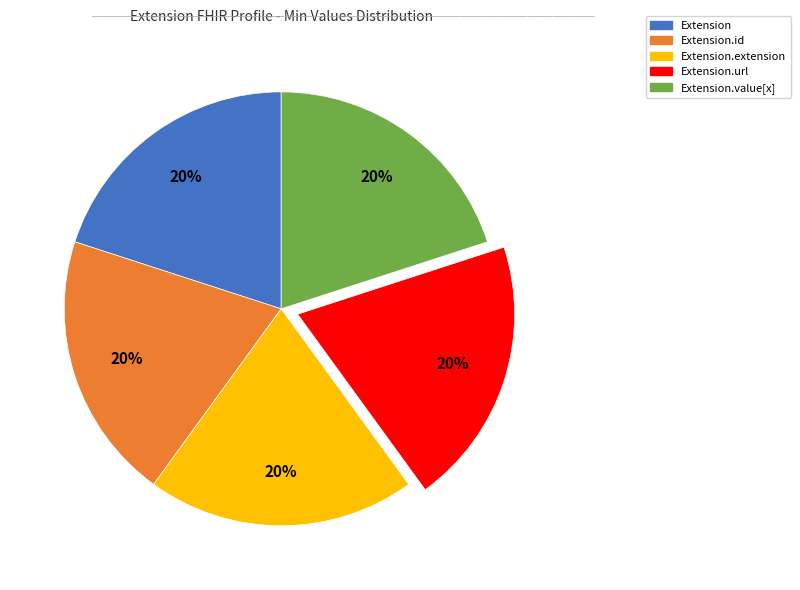

Does any single category account for the majority?

No